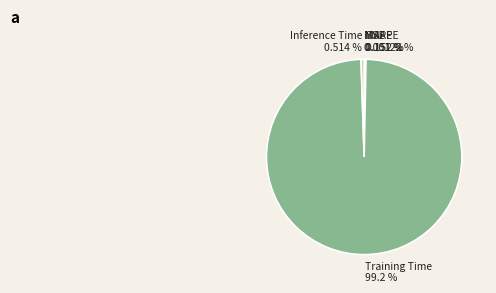

To the nearest percent, what is the average slice percentage?

20%